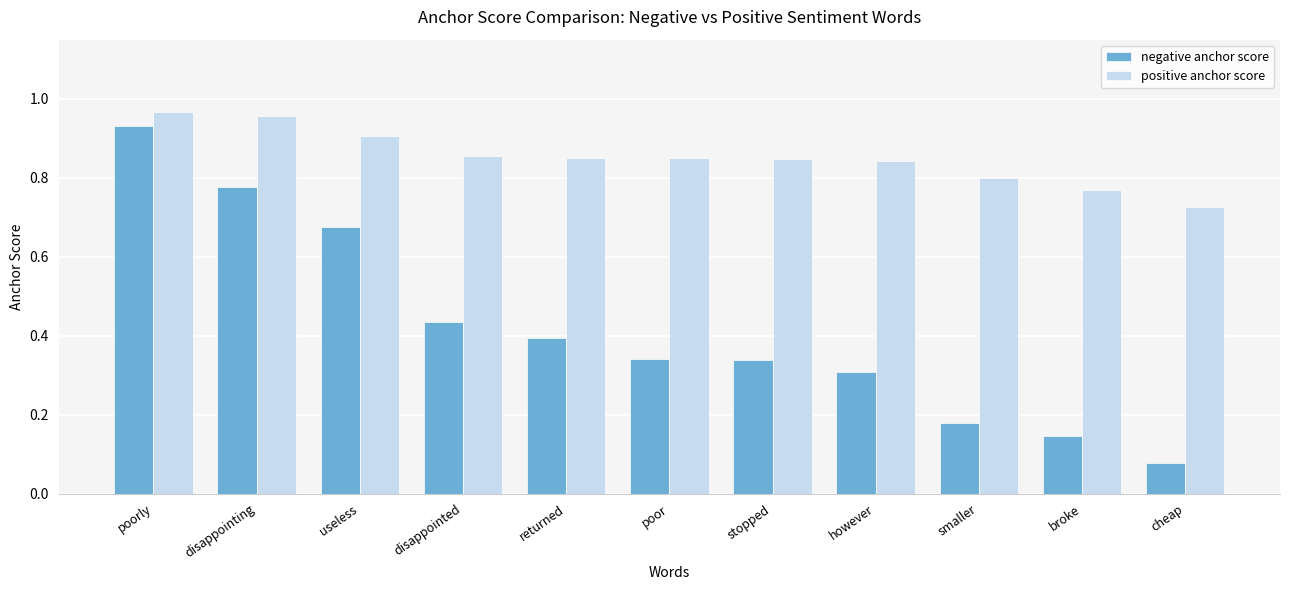

What is the sum of the positive anchor score values at useless and disappointing?

1.9